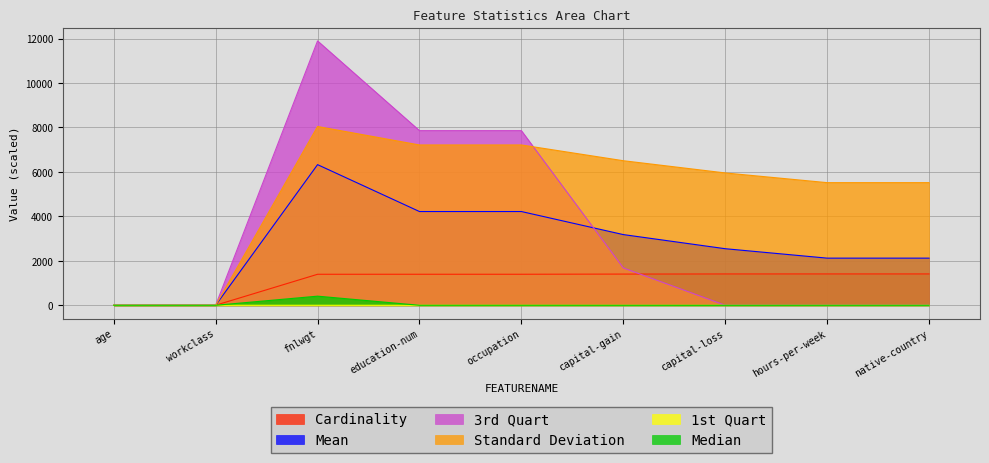

What are all the series names shown in the legend?

Cardinality, Mean, 3rd Quart, Standard Deviation, 1st Quart, Median